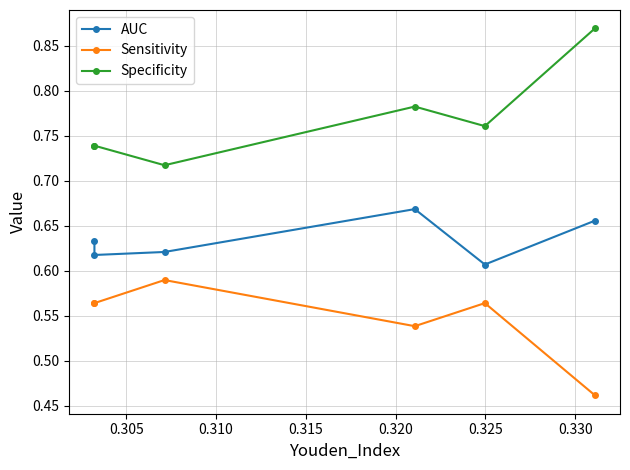

What value does the Sensitivity series have at 0.325?

0.6